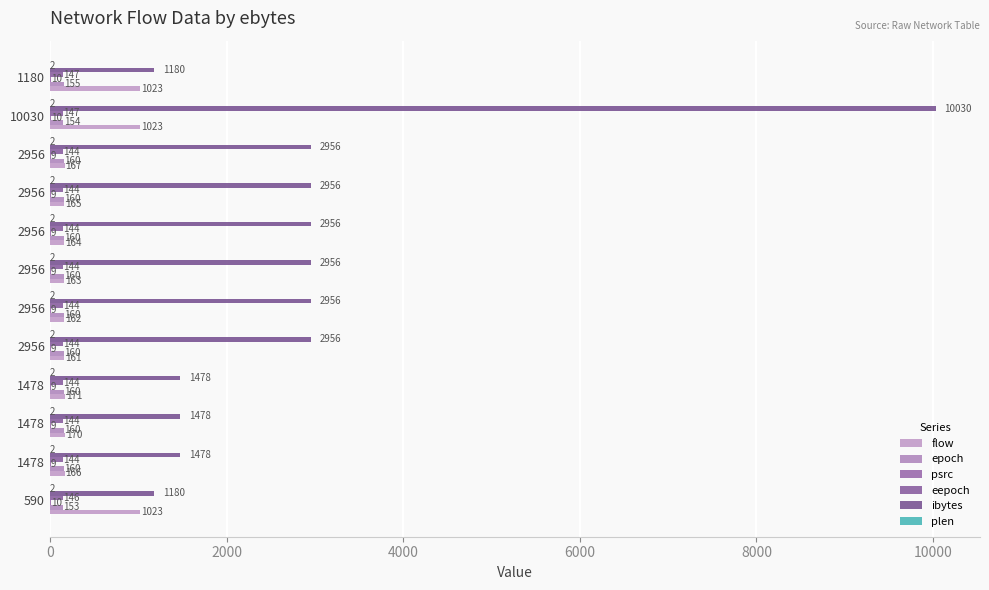

How many distinct data groups are displayed?

6